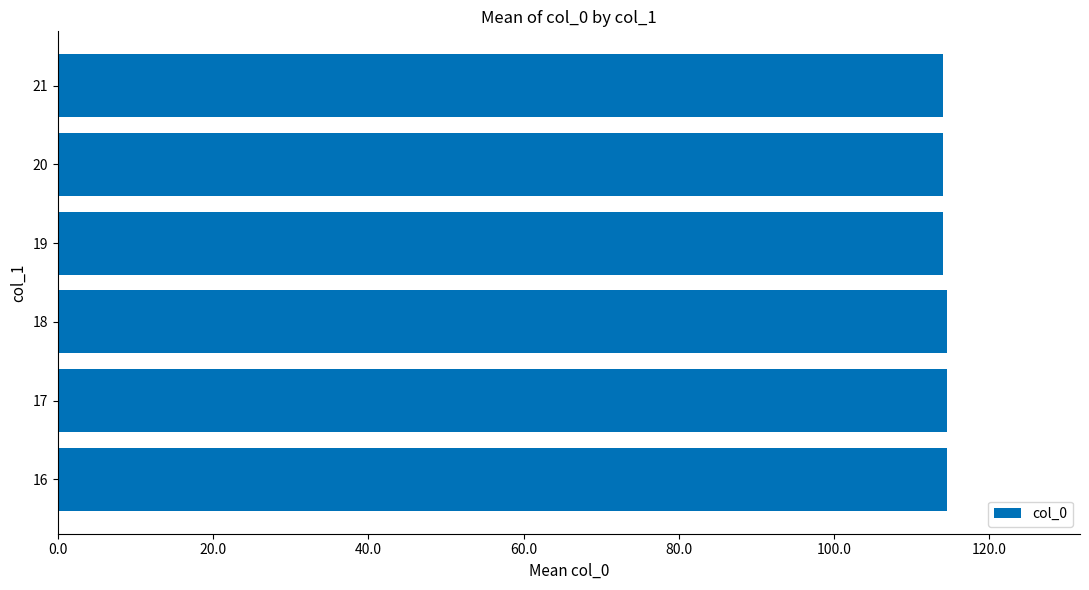

The chart shows a value of 63.4 at 16. True or false?

False